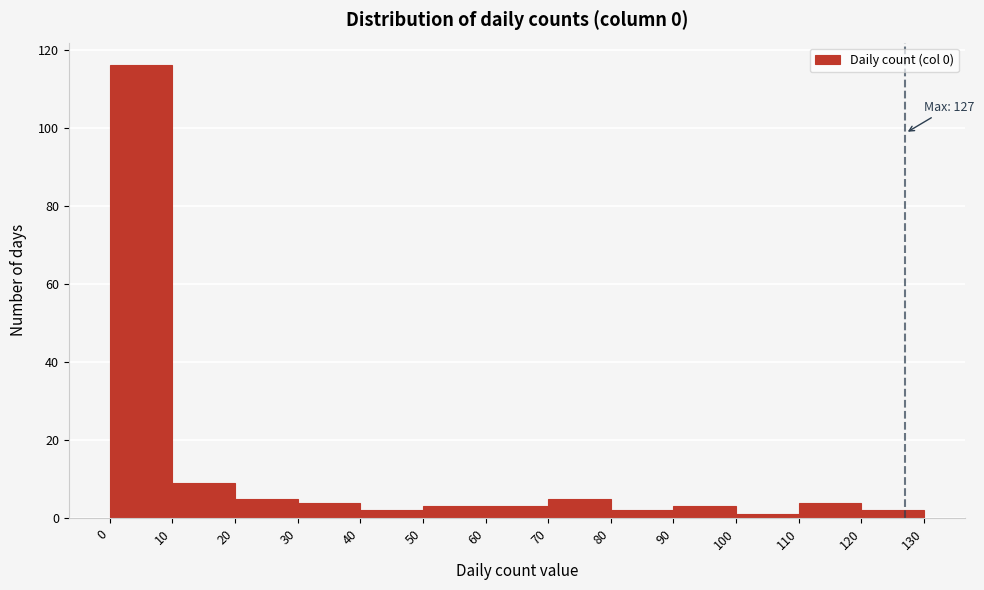

Which range on the x-axis has the tallest bar?

0 to 10